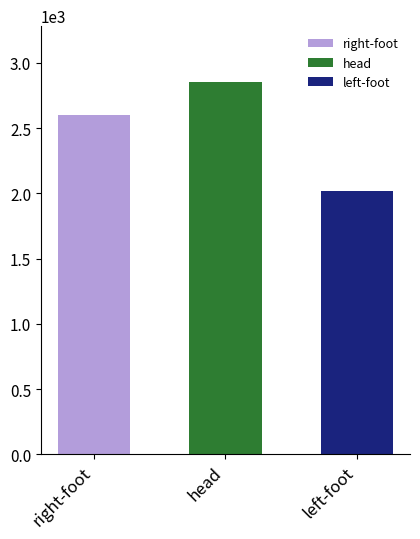

What is the label of the 2nd bar from the right?

head